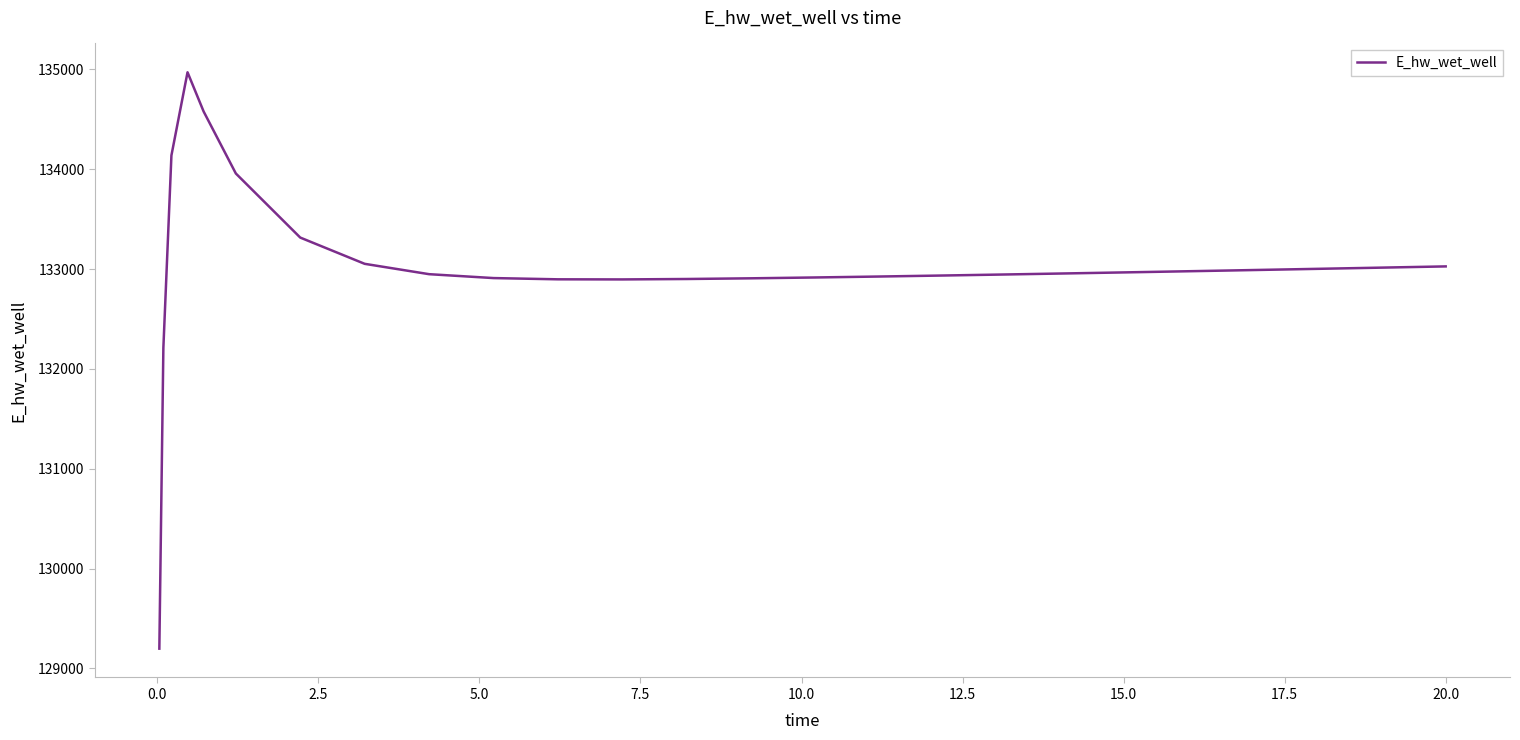

What is the minimum value shown in the chart?

129197.9